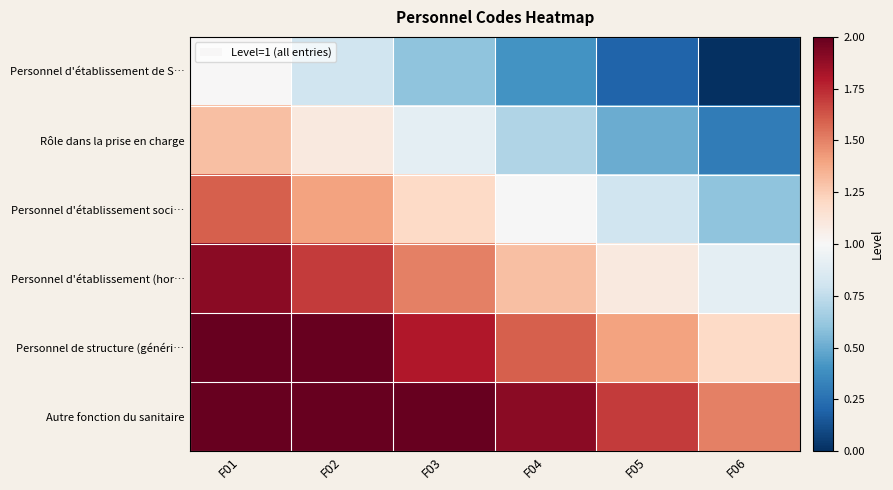

At how many categories does at least one series exceed 0?

6